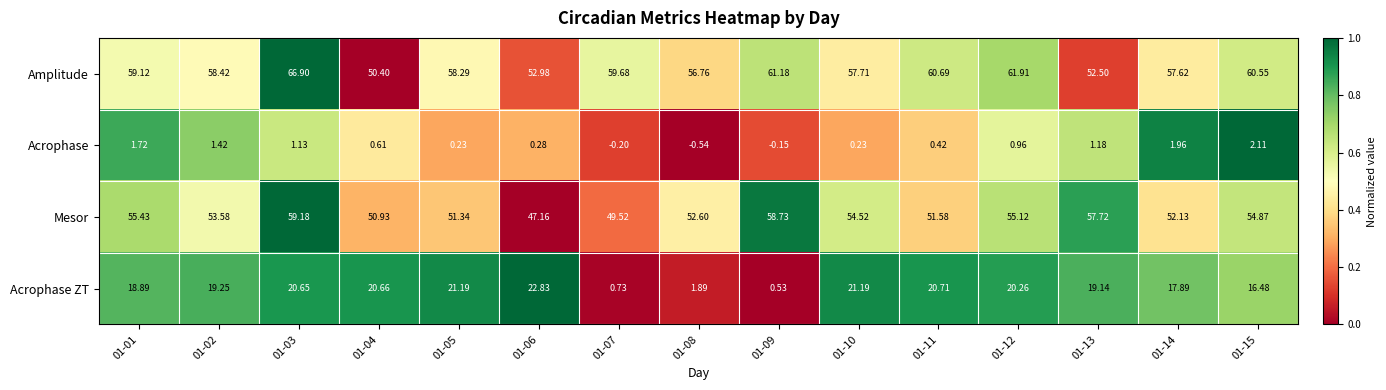

How many values in the Mesor series are below 53?

7